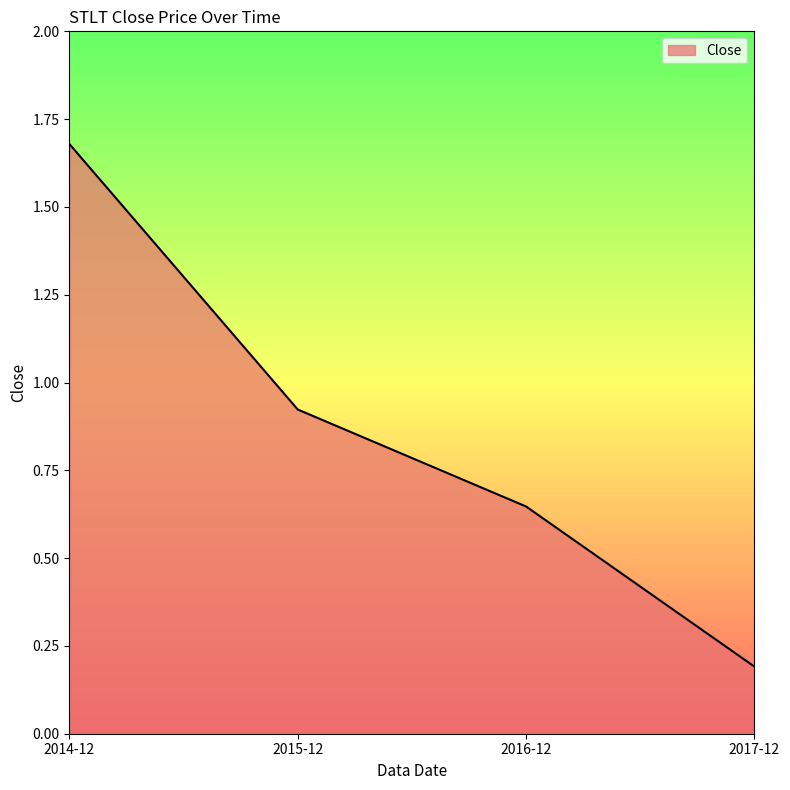

What is the difference between the second highest and minimum values?

0.7